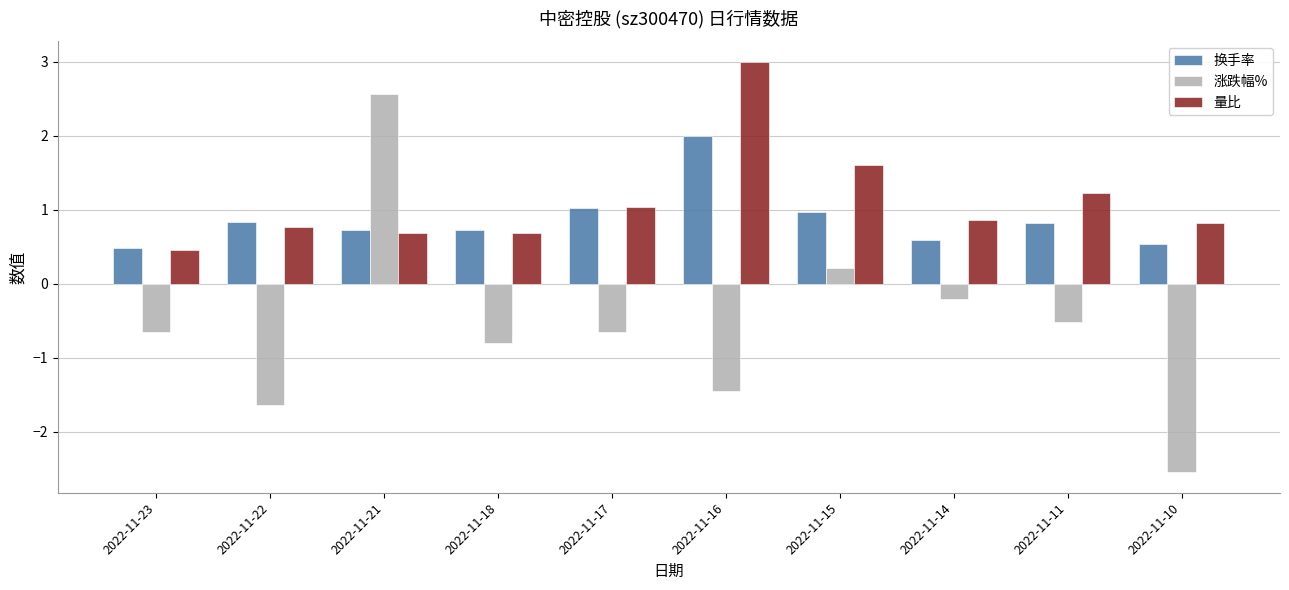

Which series has the largest range (max minus min)?

涨跌幅%